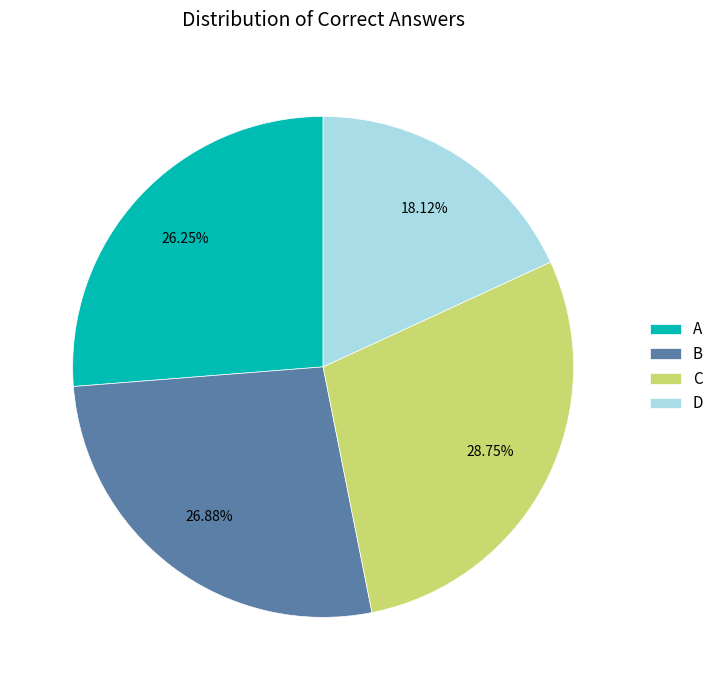

Is there a majority slice in this chart?

No